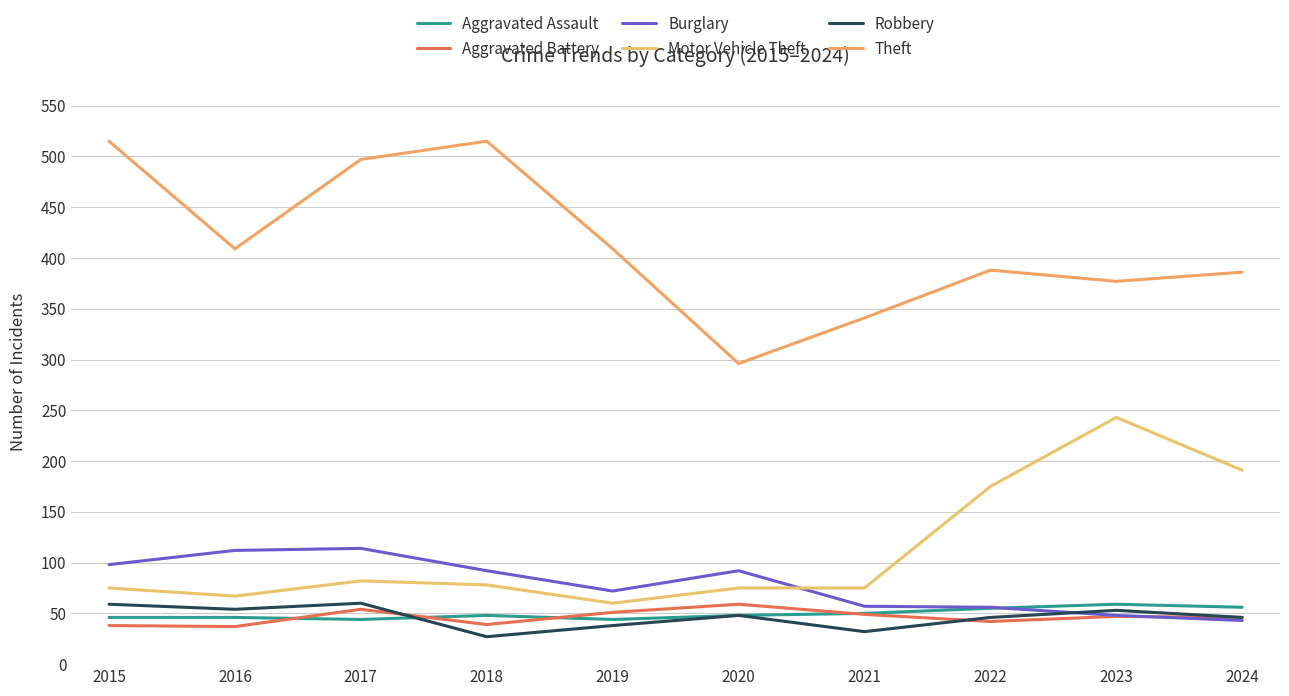

At which category does Motor Vehicle Theft reach its first local peak?

2017